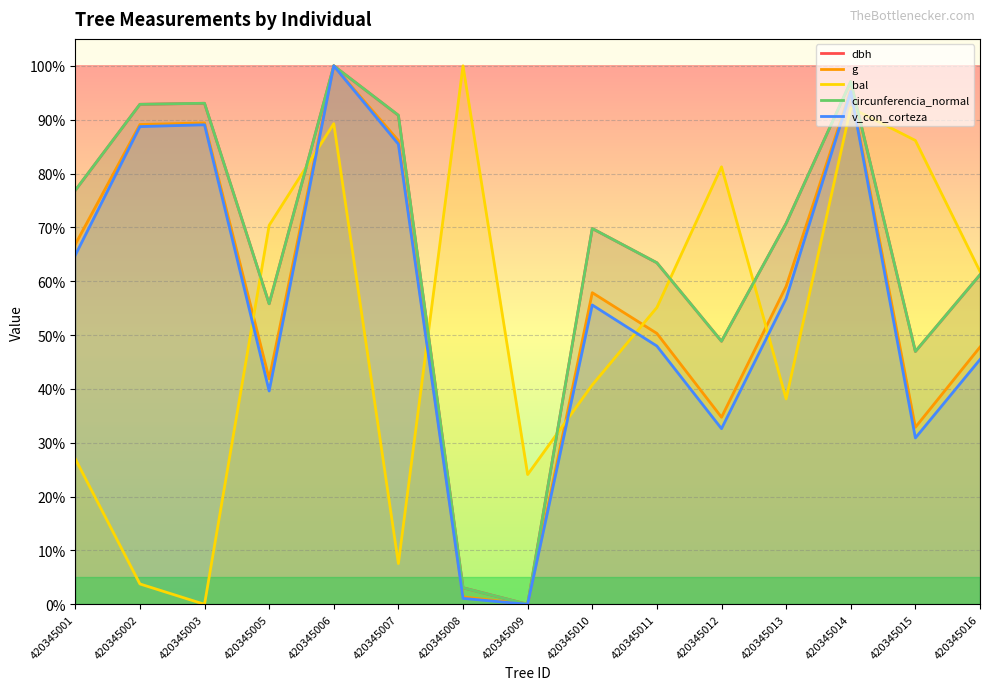

What is the difference between the second highest and minimum values in the v_con_corteza series?

95.2